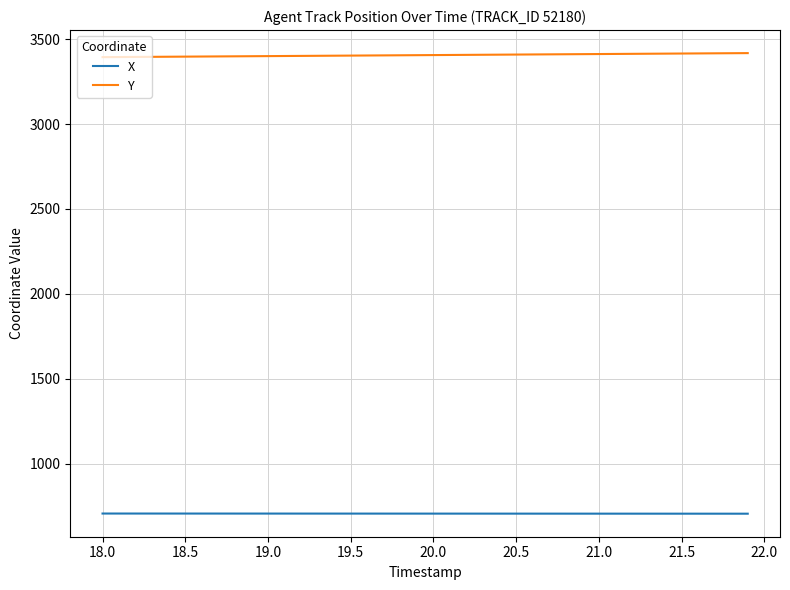

List the series in order of their peak value, highest first.

Y, X